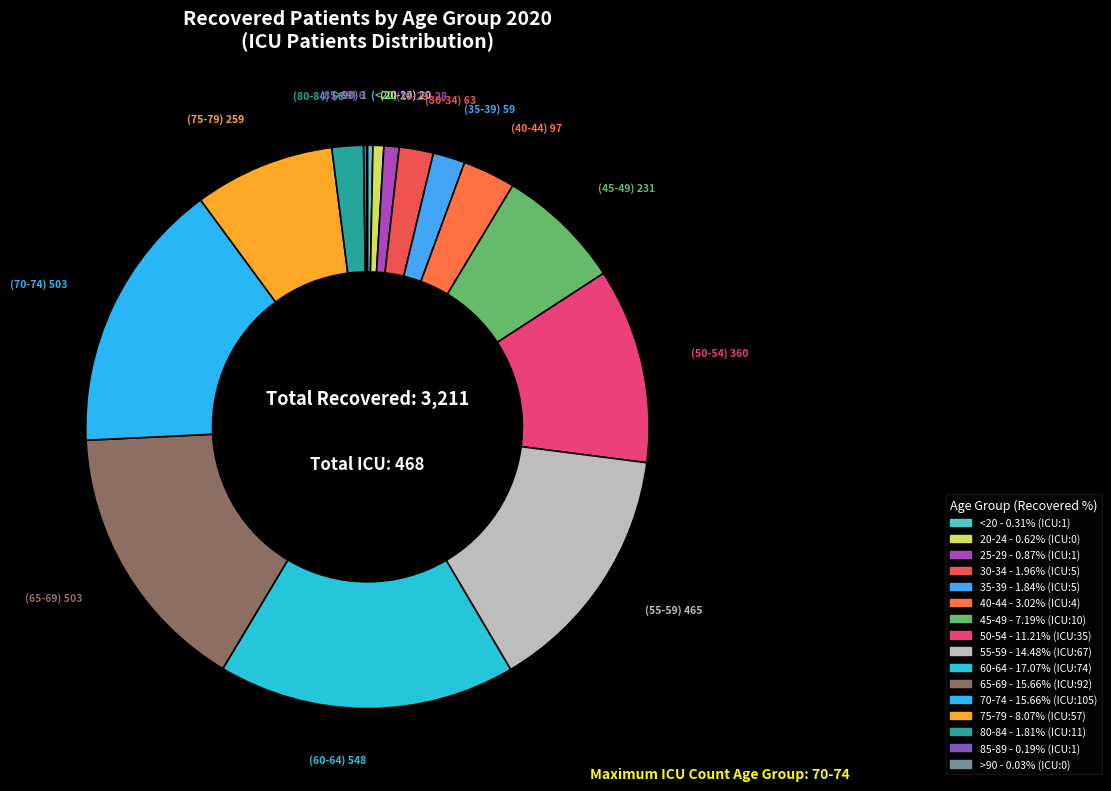

To the nearest percent, what portion does 25-29 represent?

1%